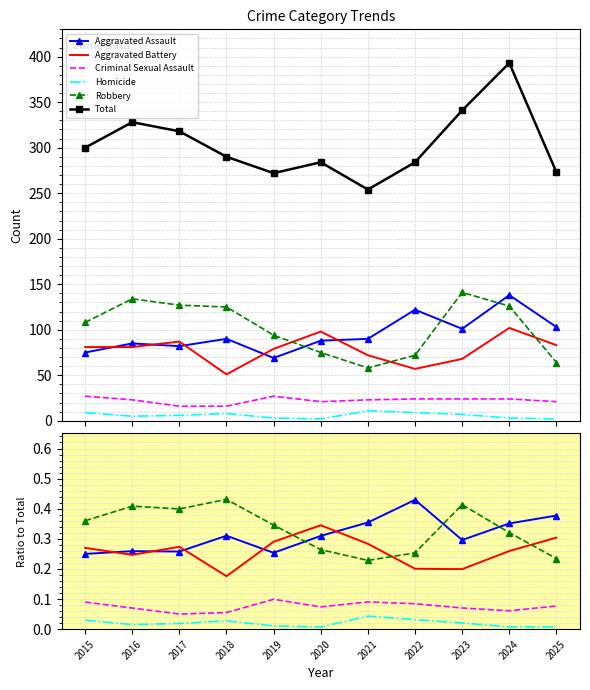

Which series has the largest total across all categories?

Total